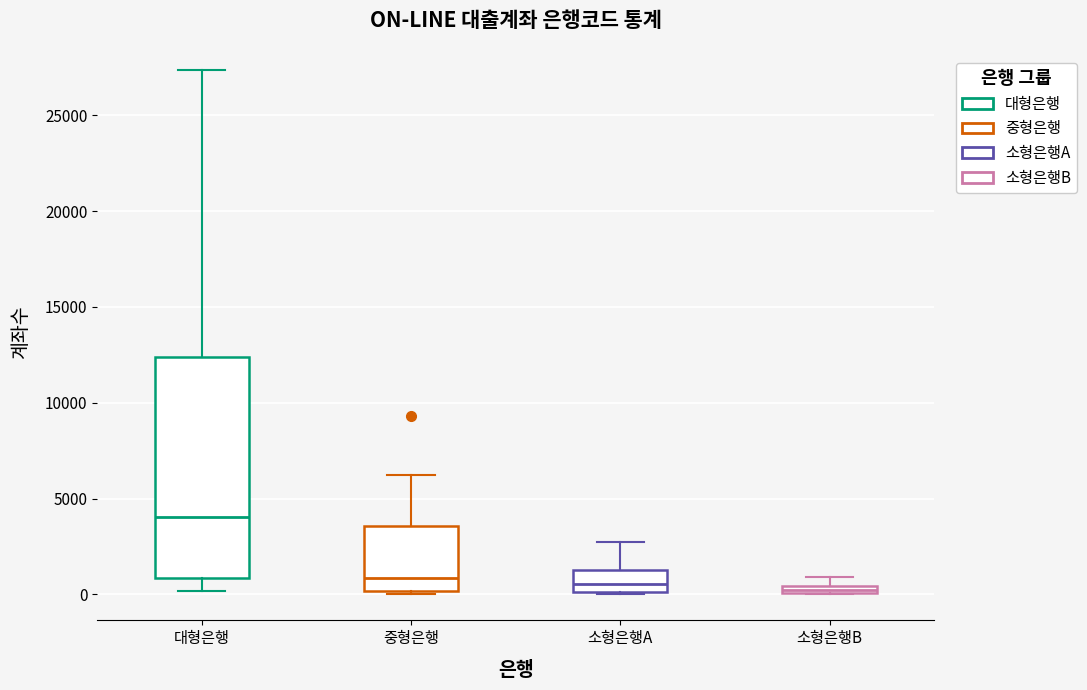

Which box's median line is the highest?

대형은행